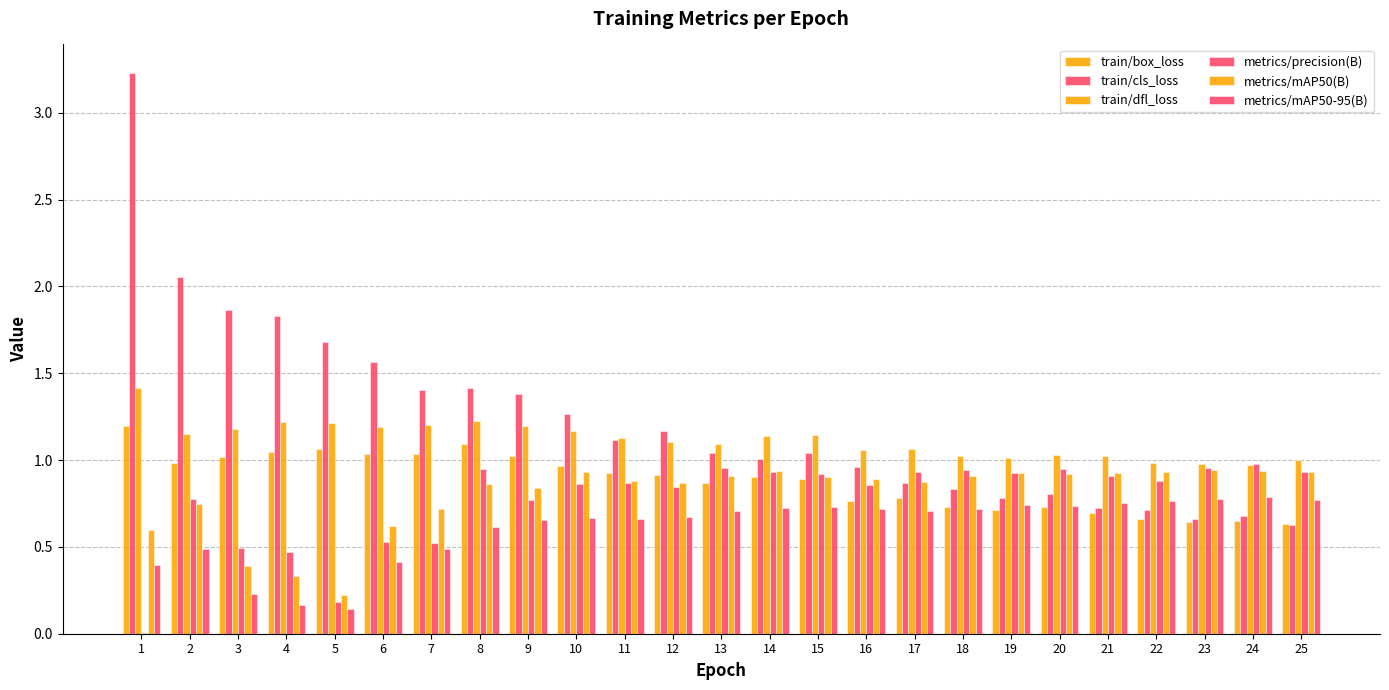

The value of train/box_loss at 7 is 0.5. True or false?

False